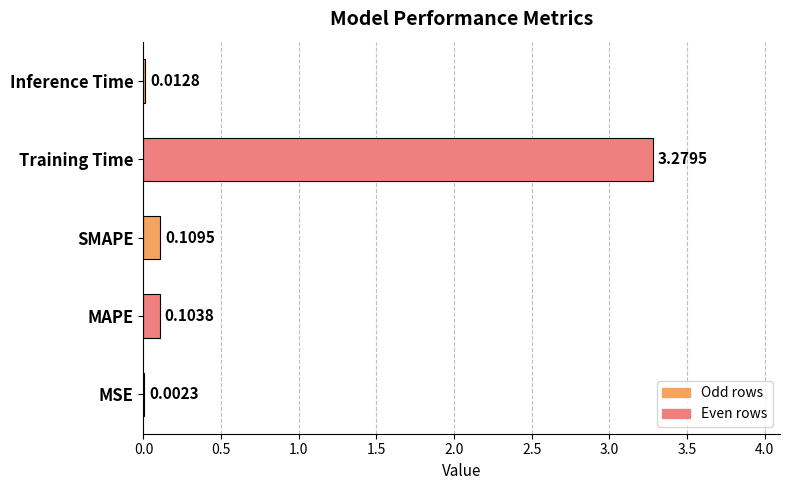

Which has a higher value, MAPE or SMAPE?

SMAPE